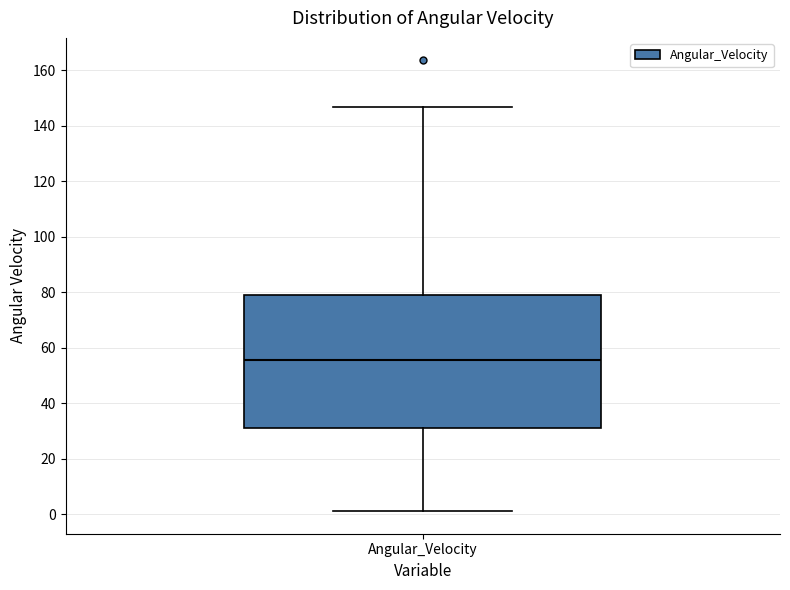

Where is the lower edge of the box for Angular_Velocity on the y-axis? The values are not printed on the chart, so give them approximately, as read against the axis.

32